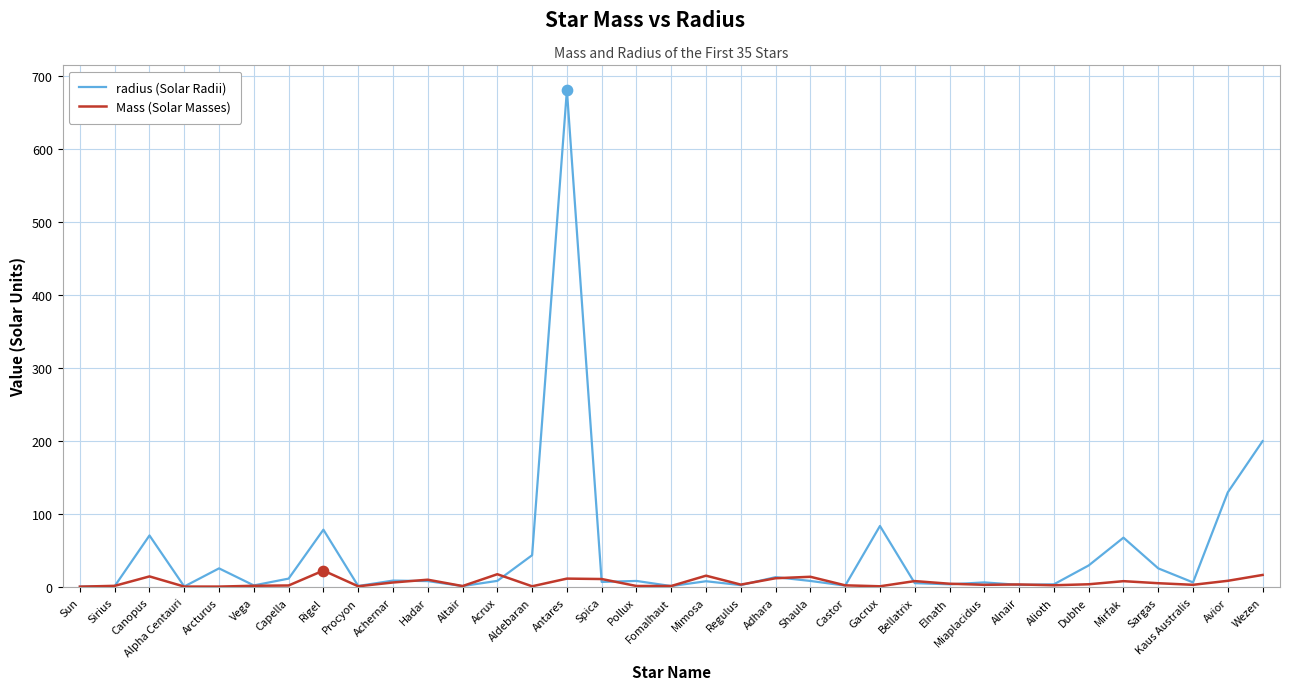

Is the value of radius (Solar Radii) at Adhara greater than the value of Mass (Solar Masses) at Aldebaran?

Yes